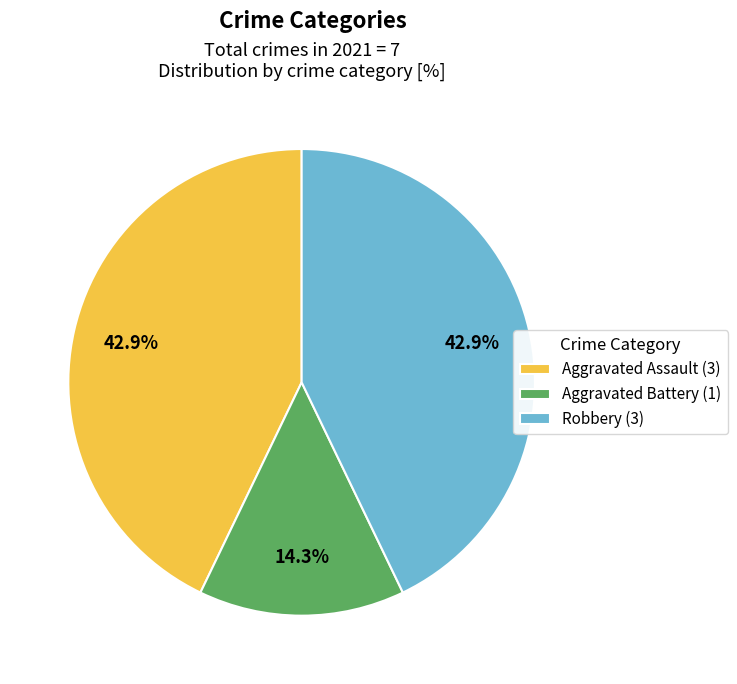

What is the smallest slice in the pie chart?

Aggravated Battery (1)